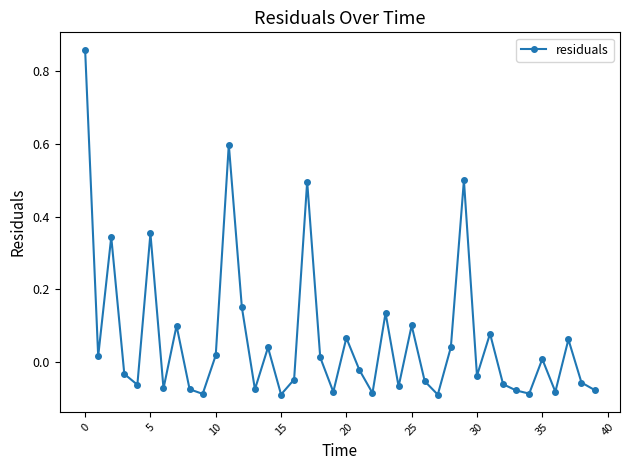

What is the value of the 18th point from the left?

0.5